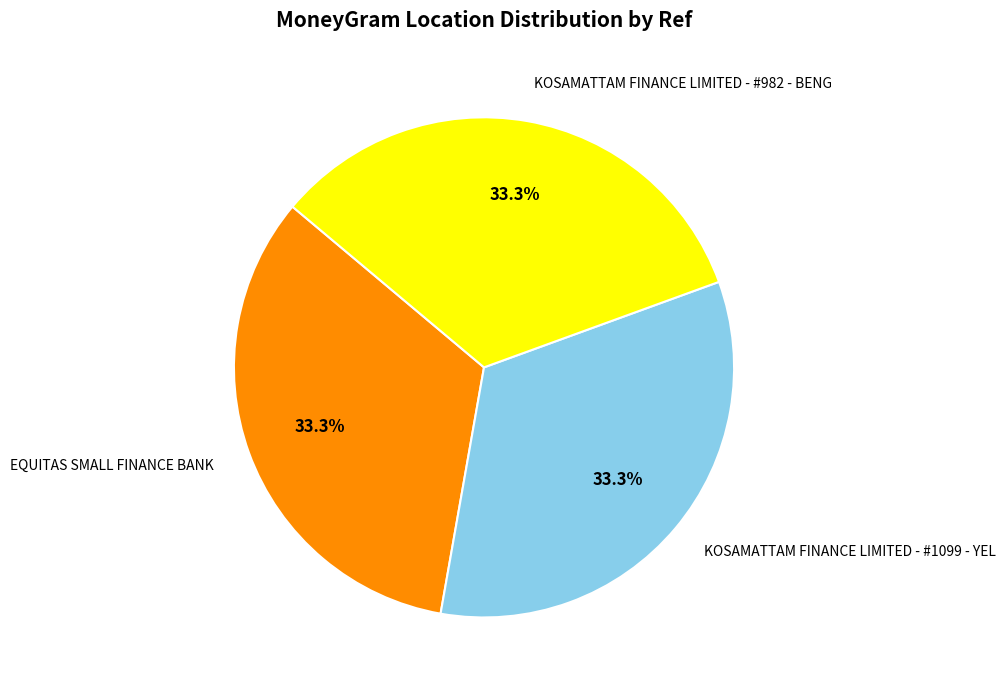

What is the ratio of the value at EQUITAS SMALL FINANCE BANK to the value at KOSAMATTAM FINANCE LIMITED - #982 - BENG?

1.0